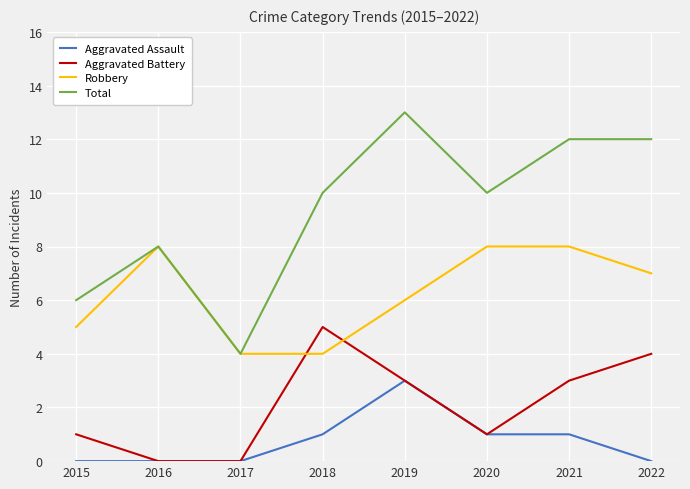

List the series in order of their peak value, highest first.

Total, Robbery, Aggravated Battery, Aggravated Assault